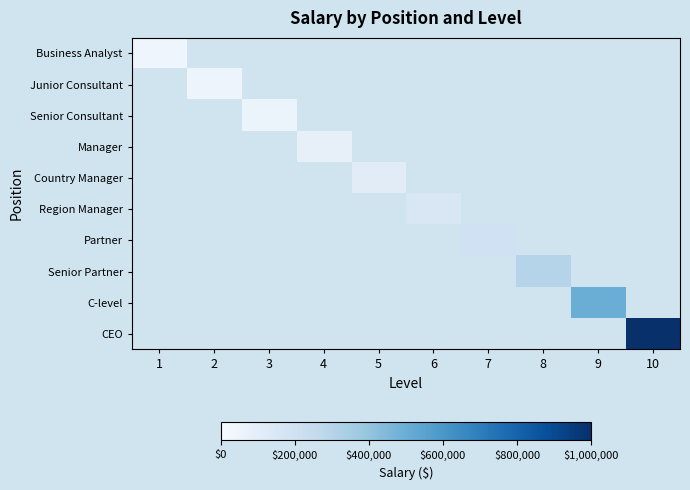

How many categories are shown in the chart?

10